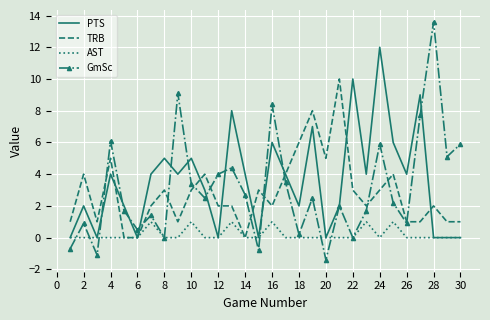

True or false: PTS and TRB intersect in this chart.

True